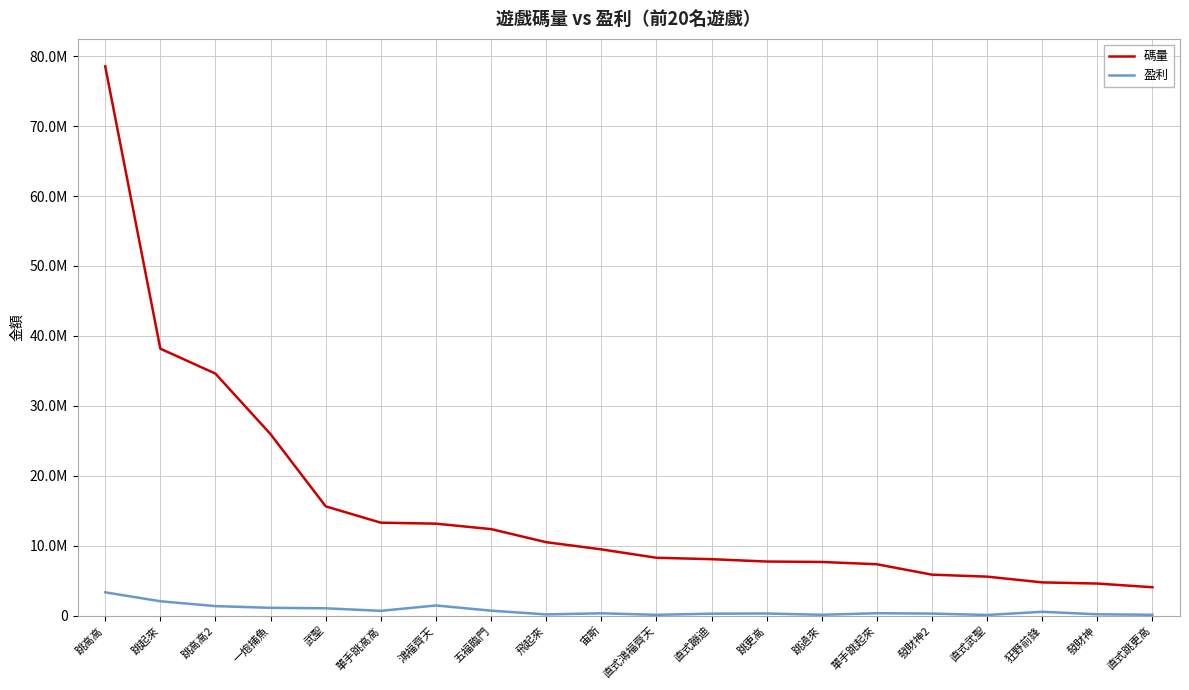

Does the chart have visible grid lines?

Yes